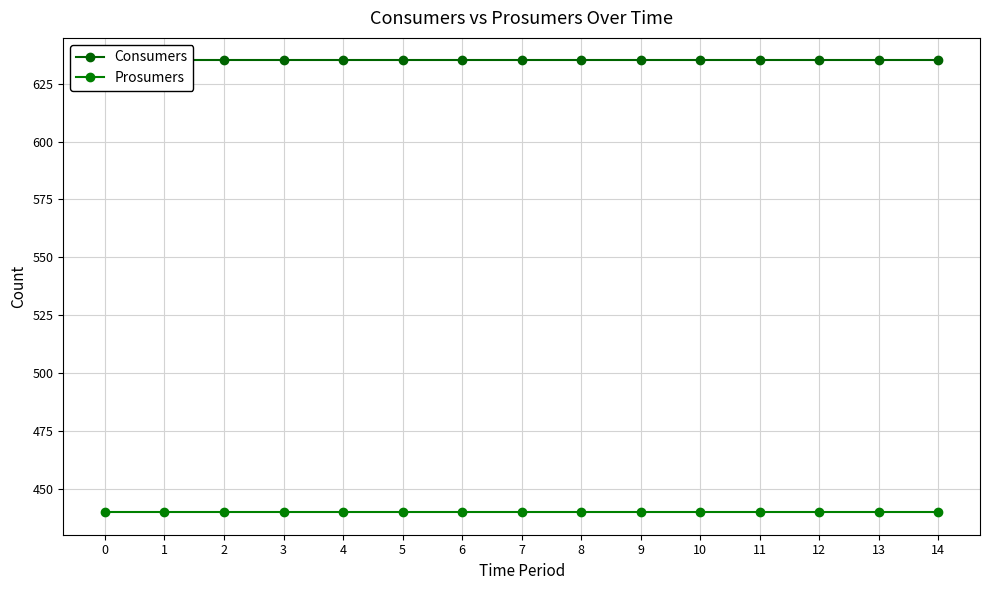

Which series has the widest spread of values?

Consumers